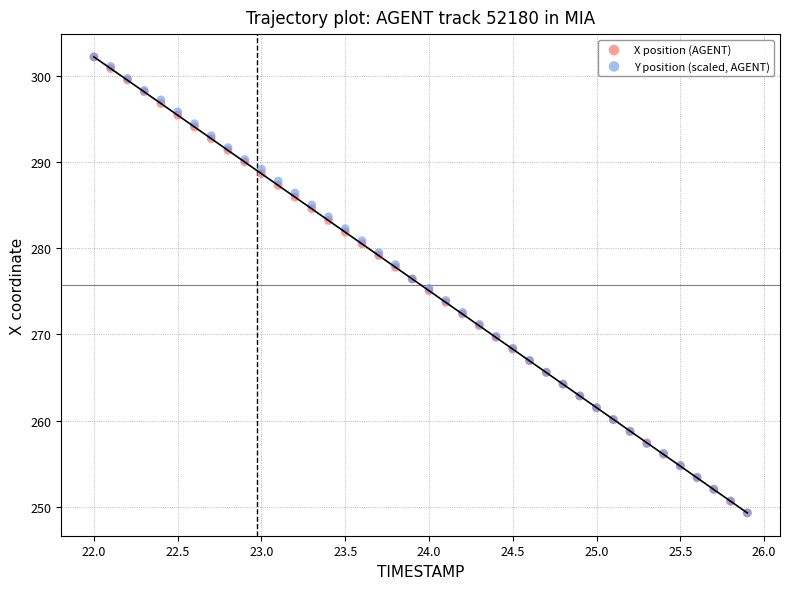

What are all the series names shown in the legend?

X position (AGENT), Y position (scaled, AGENT)